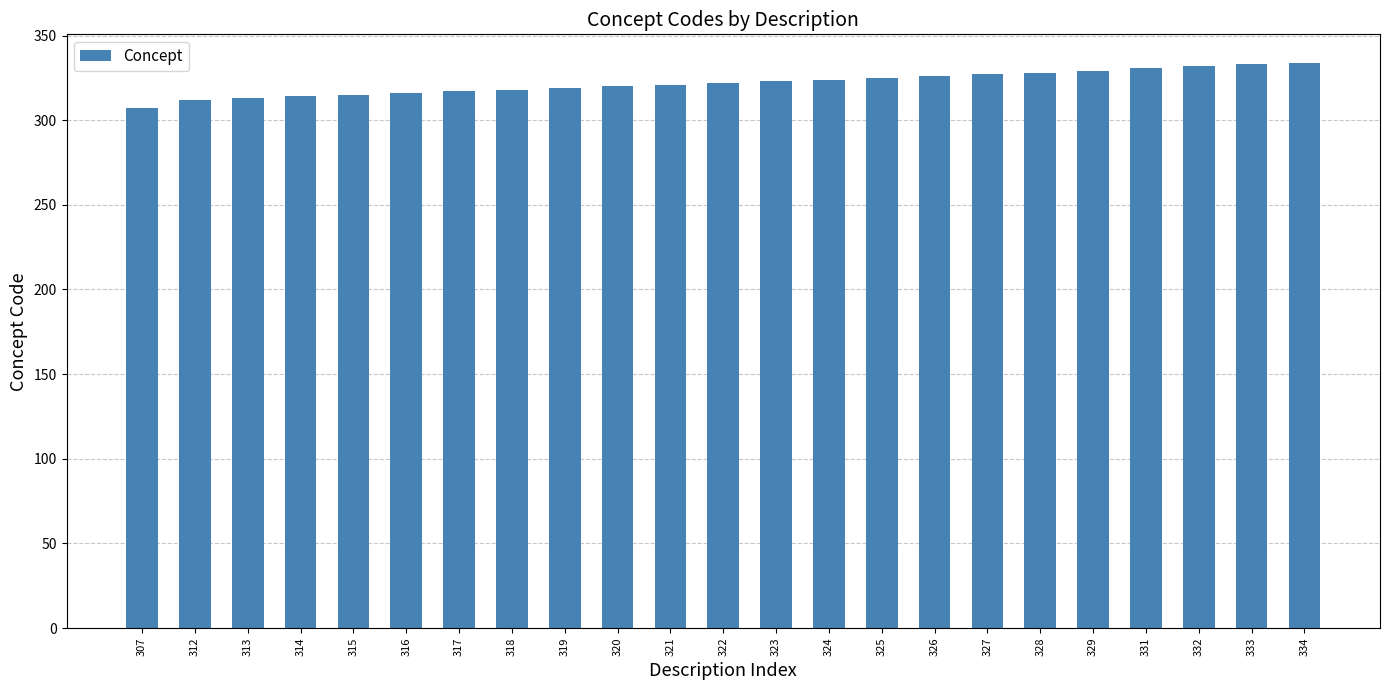

What is the ratio of the value at 324 to the value at 317?

1.0